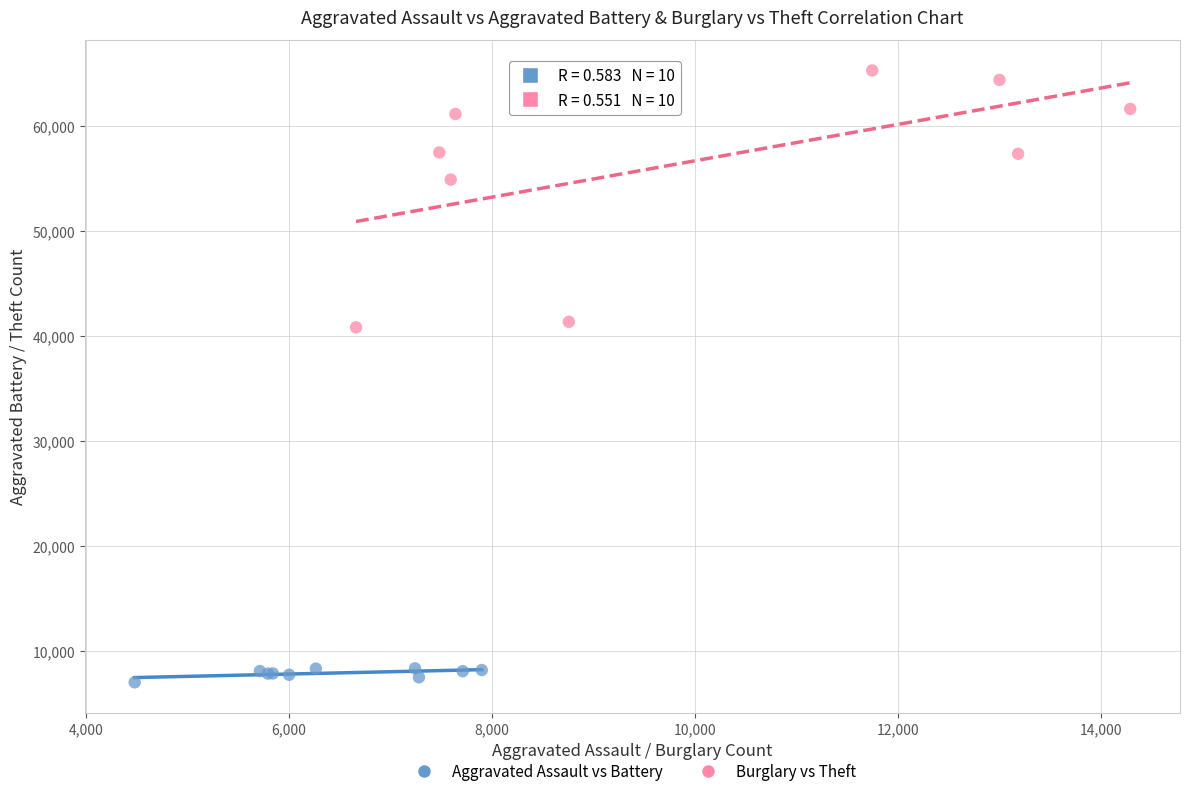

Which series contains the lowest Y value?

Aggravated Assault vs Battery